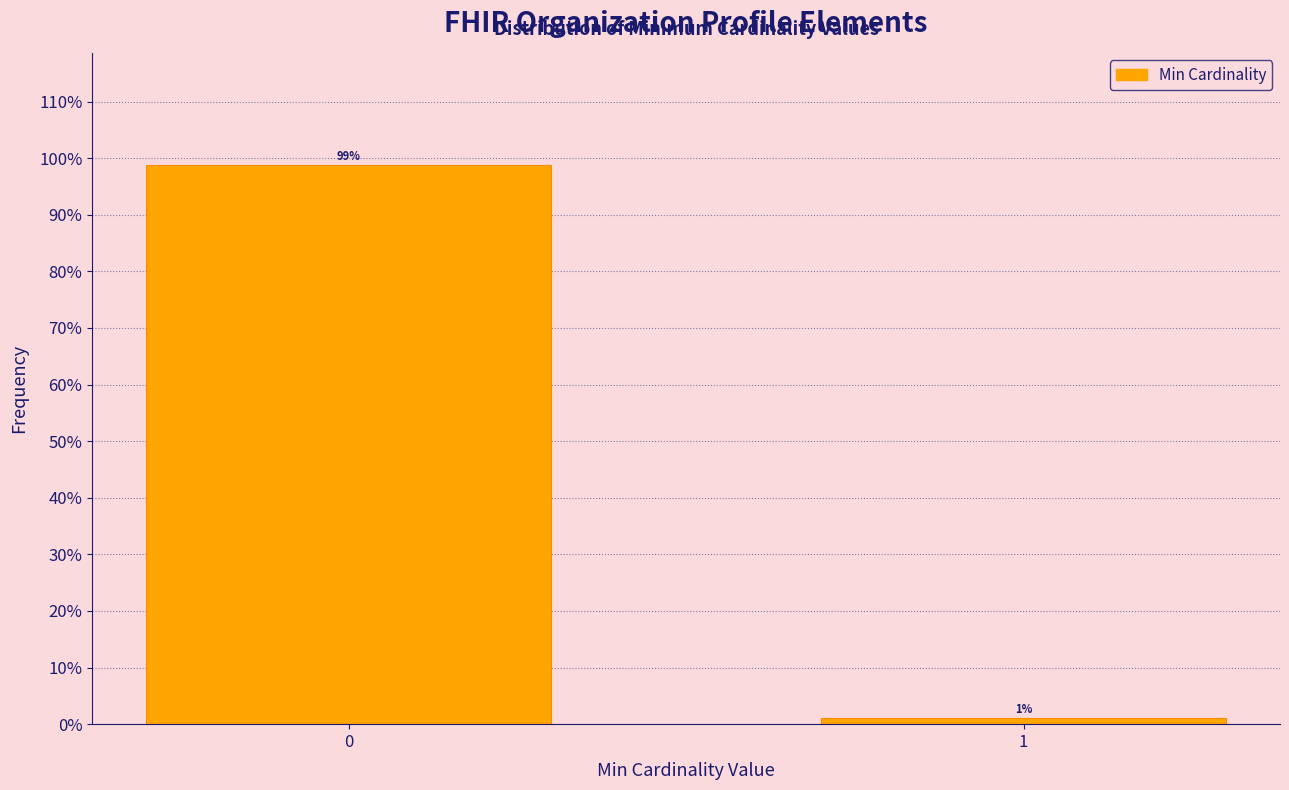

What is the value of the 1st bar from the left?

98.8